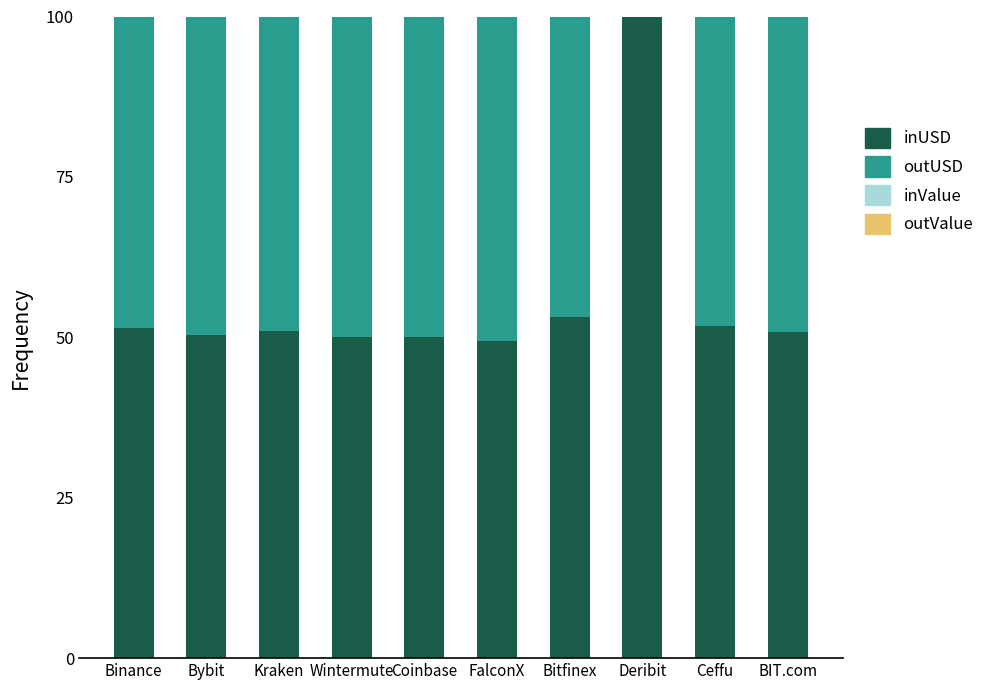

The value of inUSD at Bybit is 50.3. True or false?

True